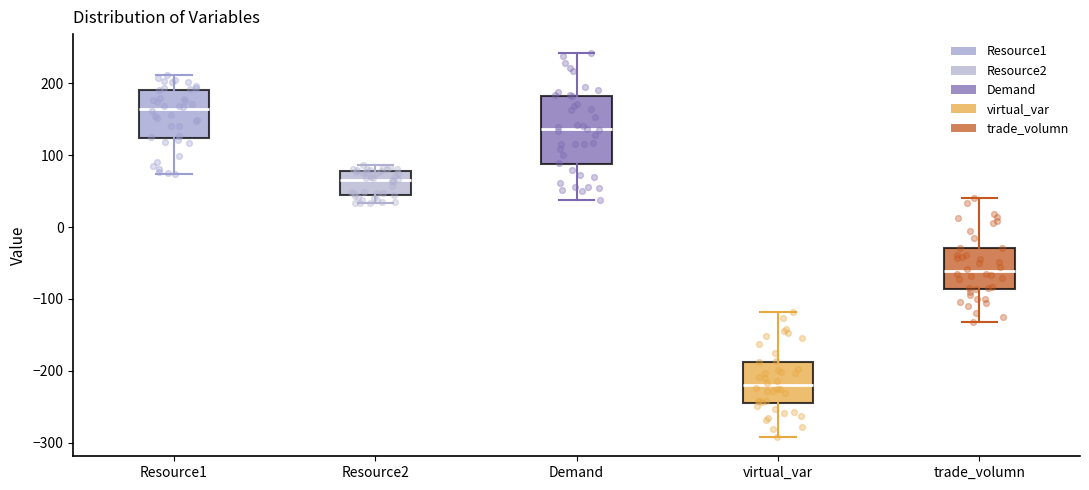

Where is the upper edge of the box for trade_volumn on the y-axis? The values are not printed on the chart, so give them approximately, as read against the axis.

-30